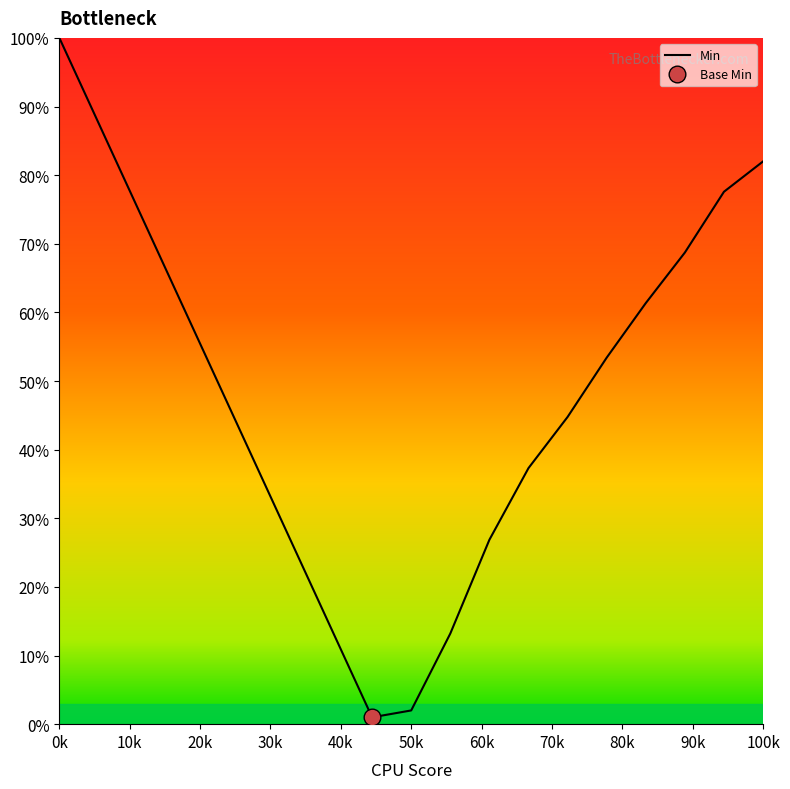

The value at 60k is 0.3. True or false?

True